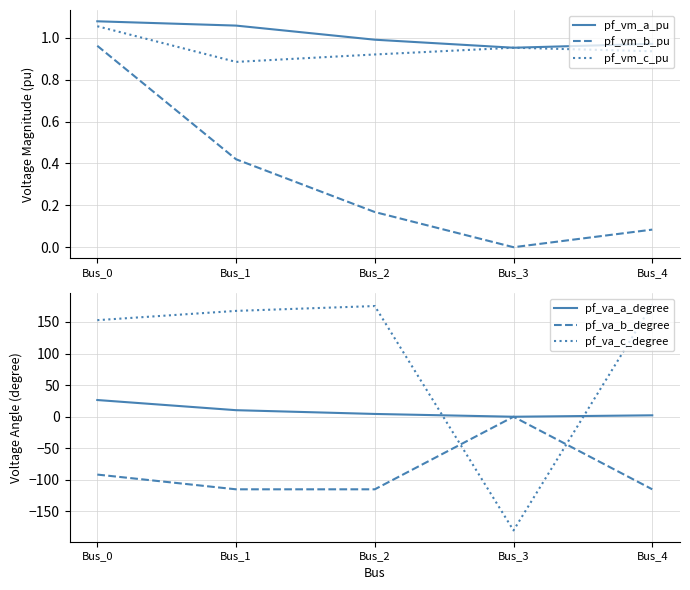

What is the difference between the highest and lowest values at Bus_1?

282.5